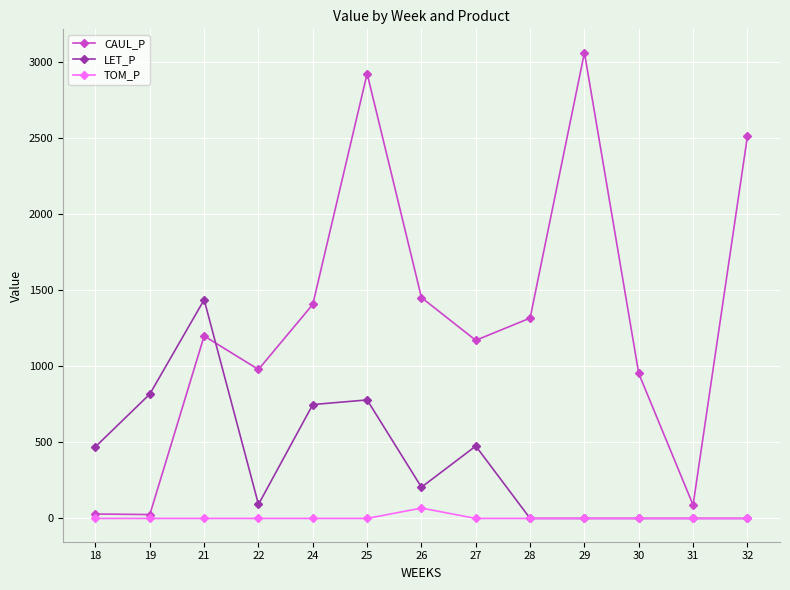

Does the chart display data point markers on the line(s)?

Yes